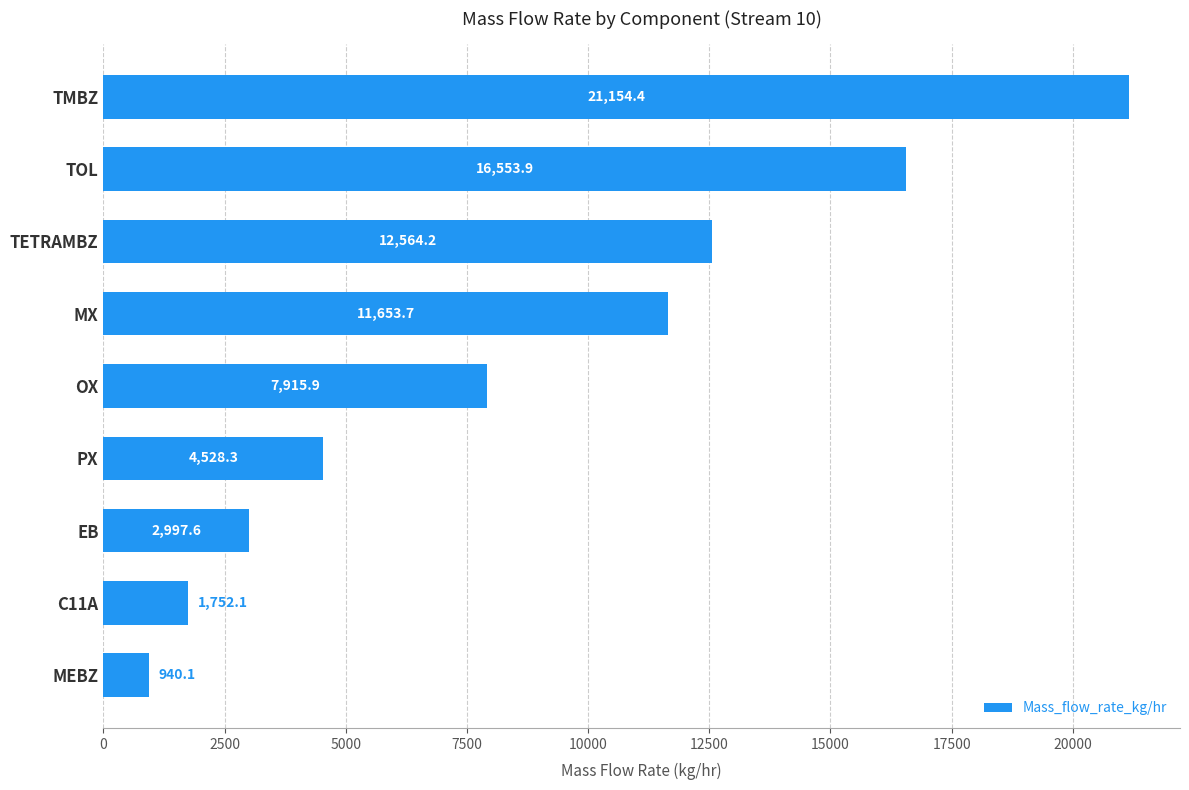

Is it true that the value at OX is 7915.9?

True